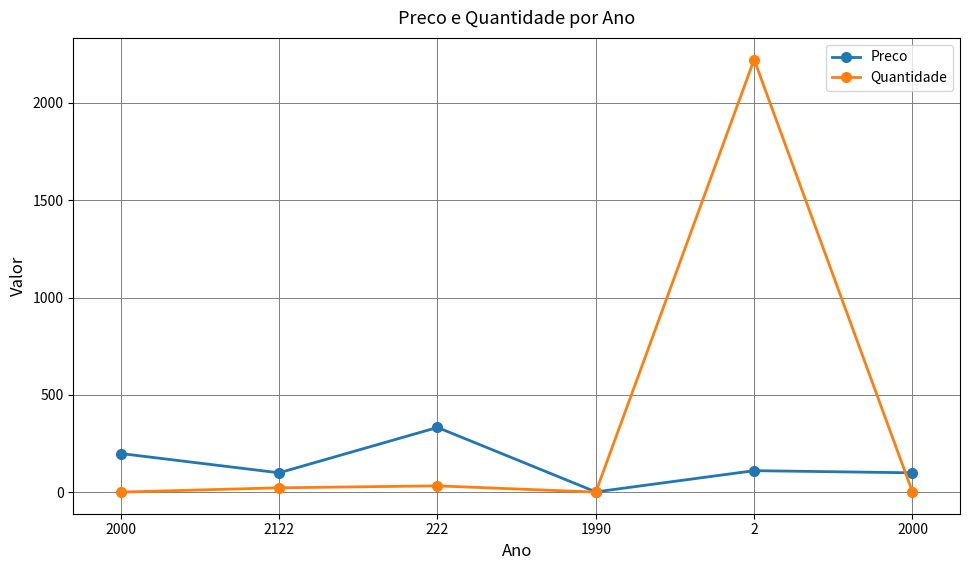

List the series in order of their peak value, highest first.

Quantidade, Preco